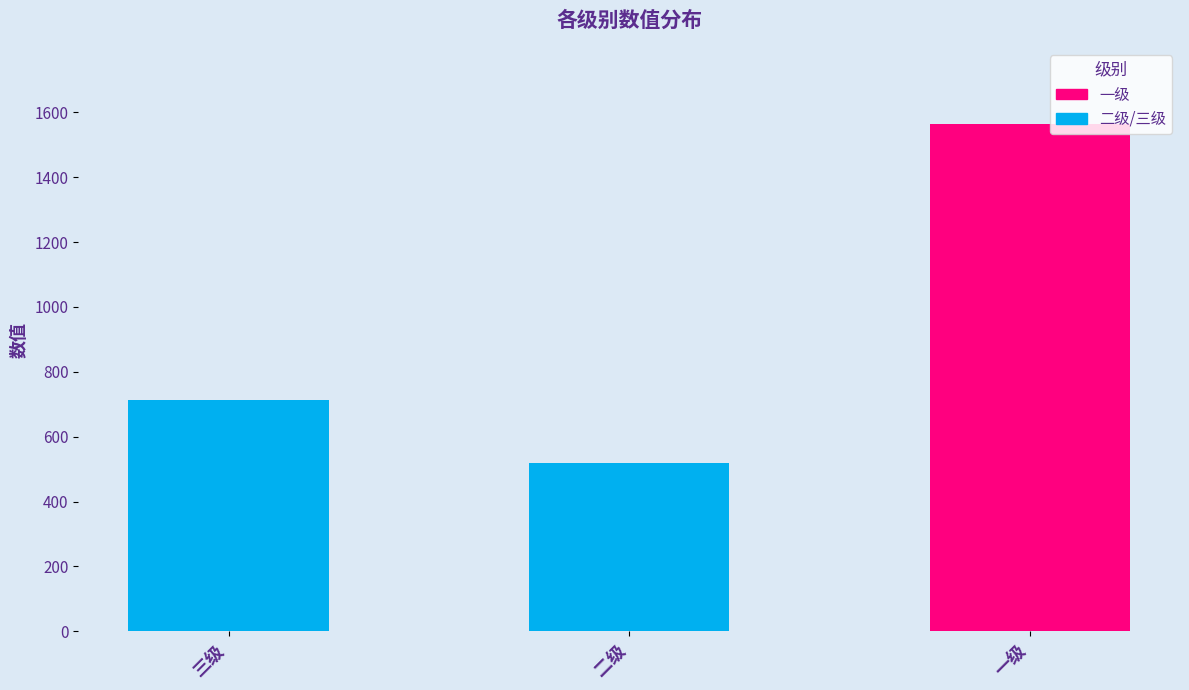

What is the average value?

932